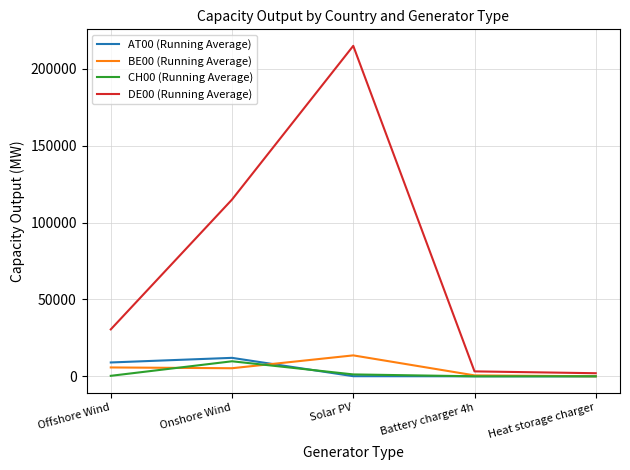

Which series has the widest spread of values?

DE00 (Running Average)